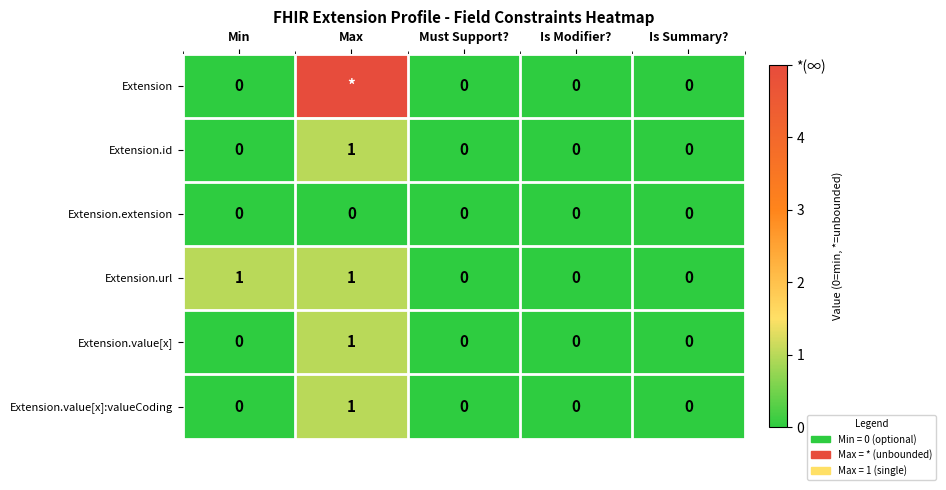

What is the difference between the maximum and minimum values in the Extension.value[x]:valueCoding series?

1